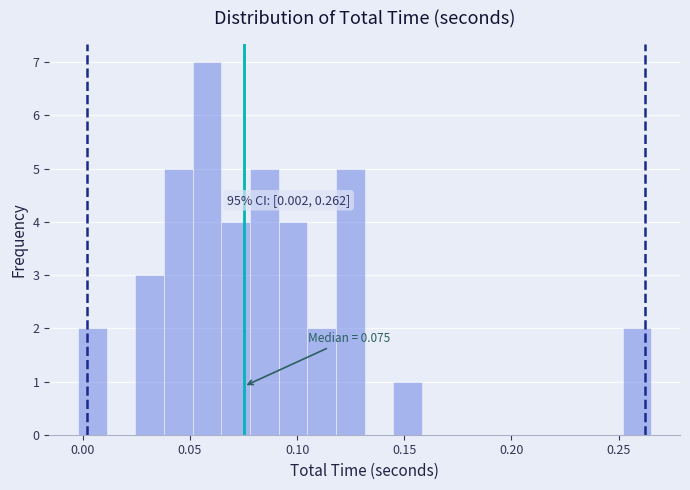

Around what value on the x-axis is the tallest bar? Give the approximate position of its centre, as read against the axis.

0.060